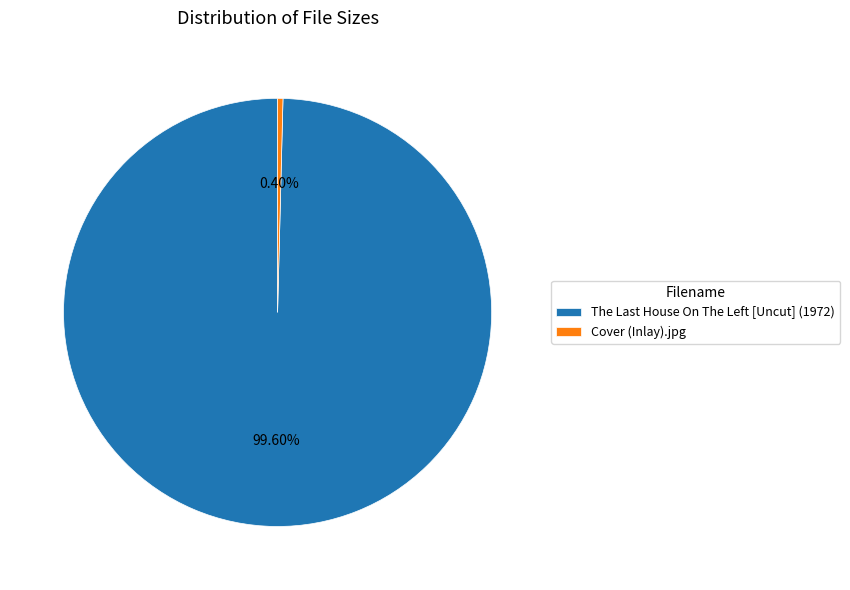

Which category has the smallest portion of the pie?

Cover (Inlay).jpg